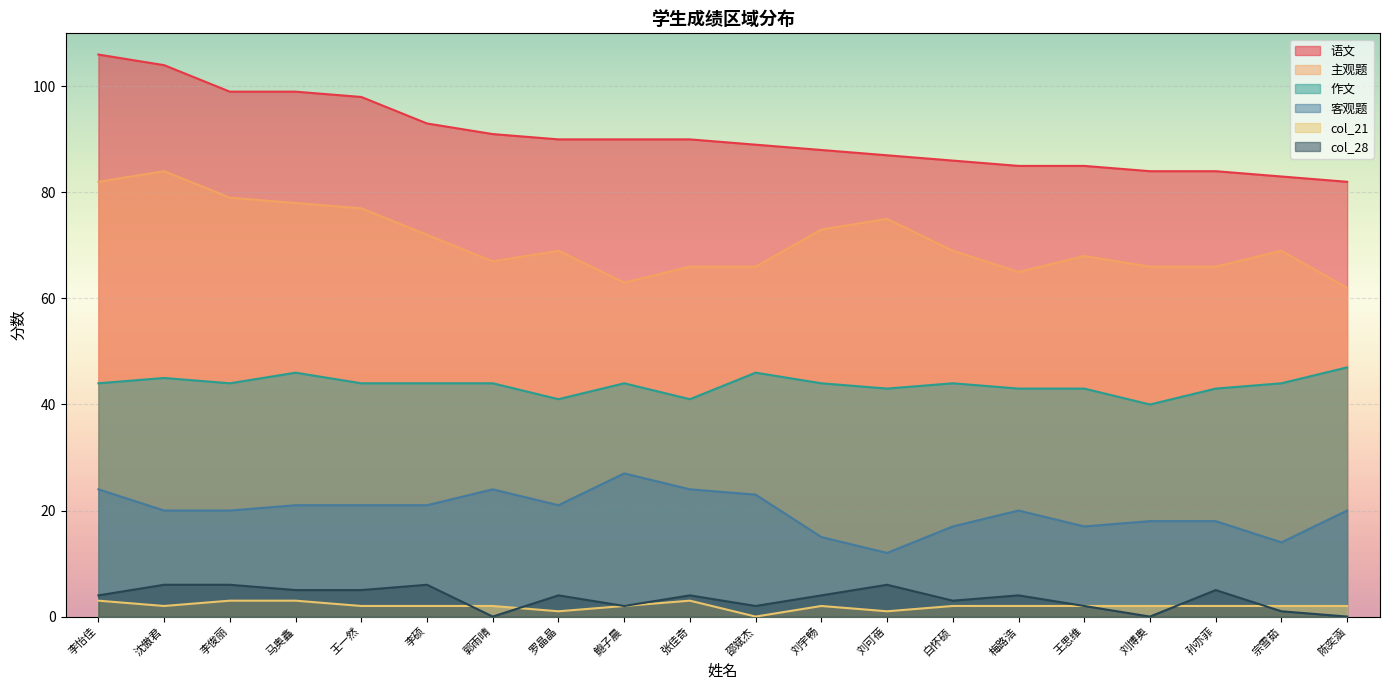

Which series has the largest range (max minus min)?

语文